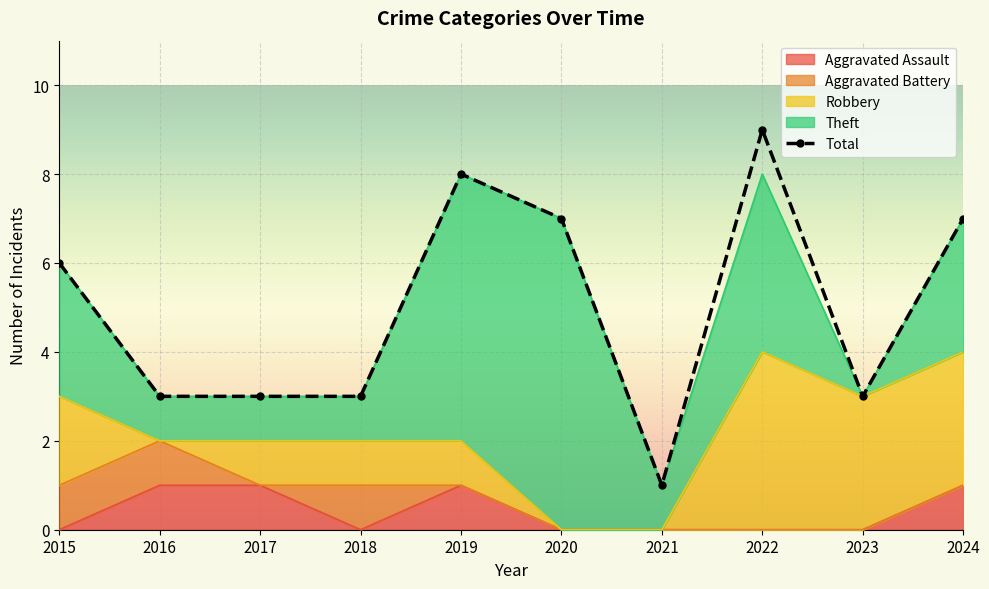

Where is the first local maximum?

2019